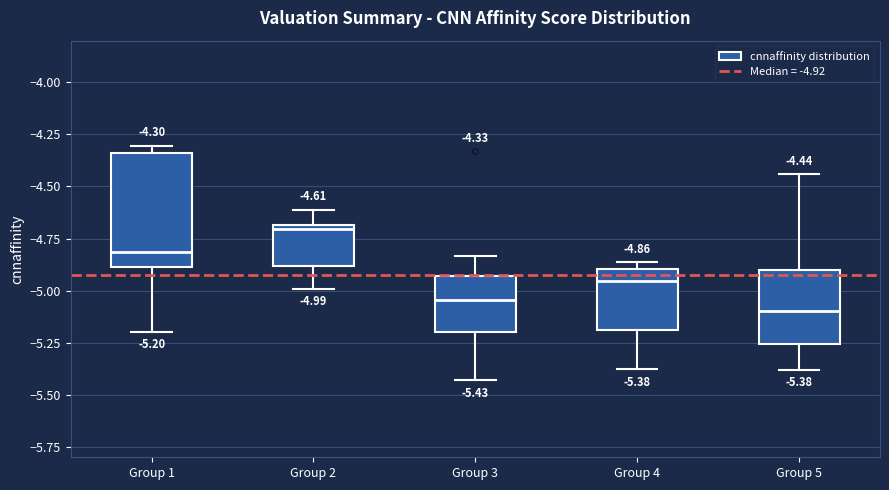

Comparing the boxes themselves (not the whiskers), which one is the tallest?

Group 1